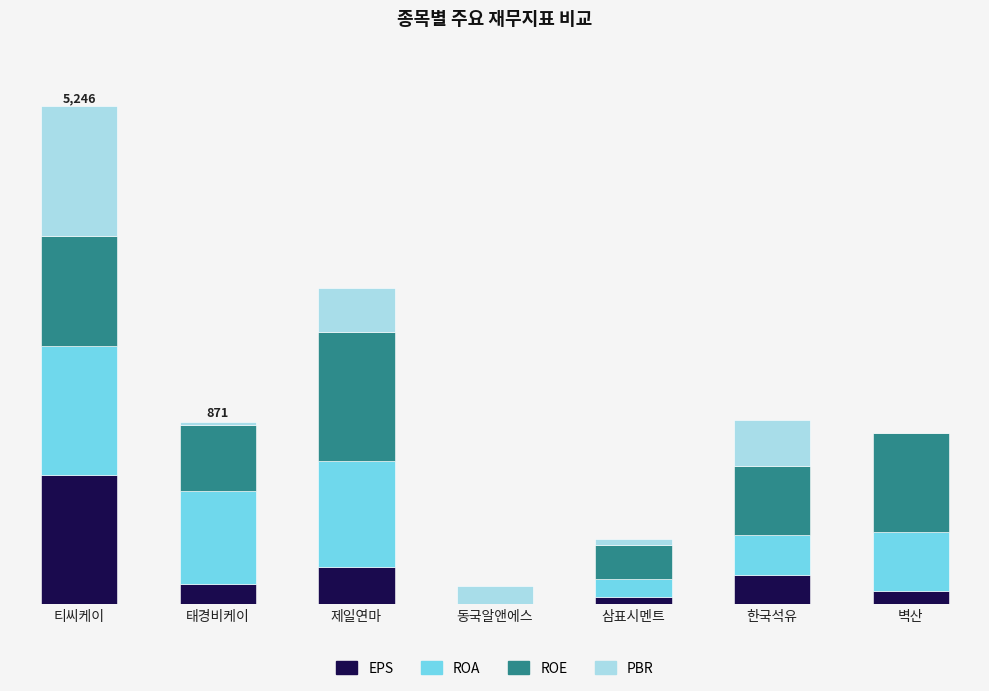

Which has a higher value, 태경비케이 or 벽산?

태경비케이